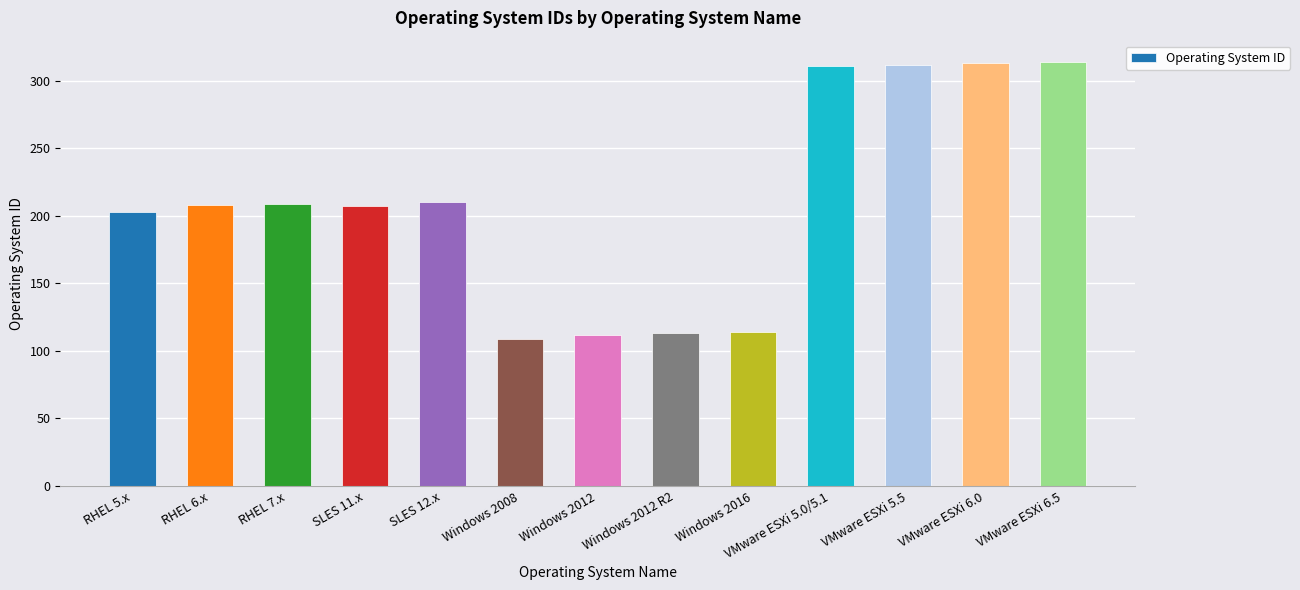

Count the number of categories in the chart.

13